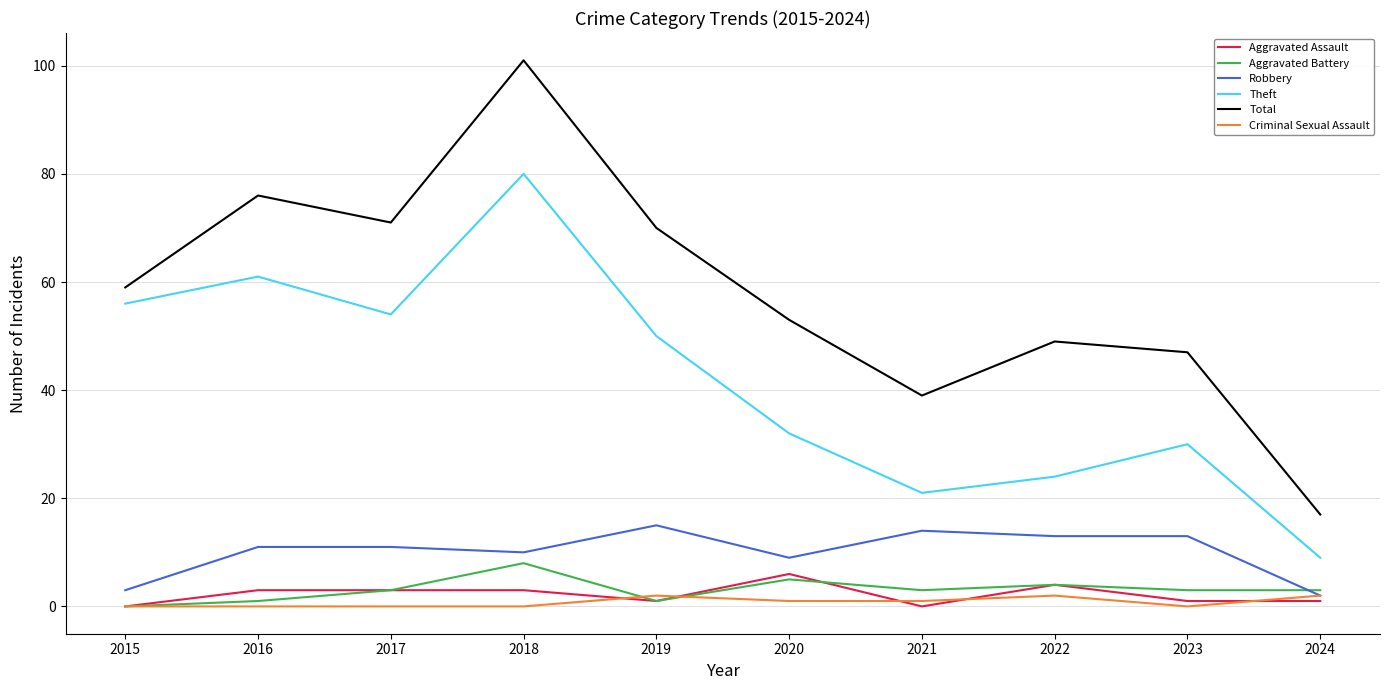

What are all the series names shown in the legend?

Aggravated Assault, Aggravated Battery, Robbery, Theft, Total, Criminal Sexual Assault